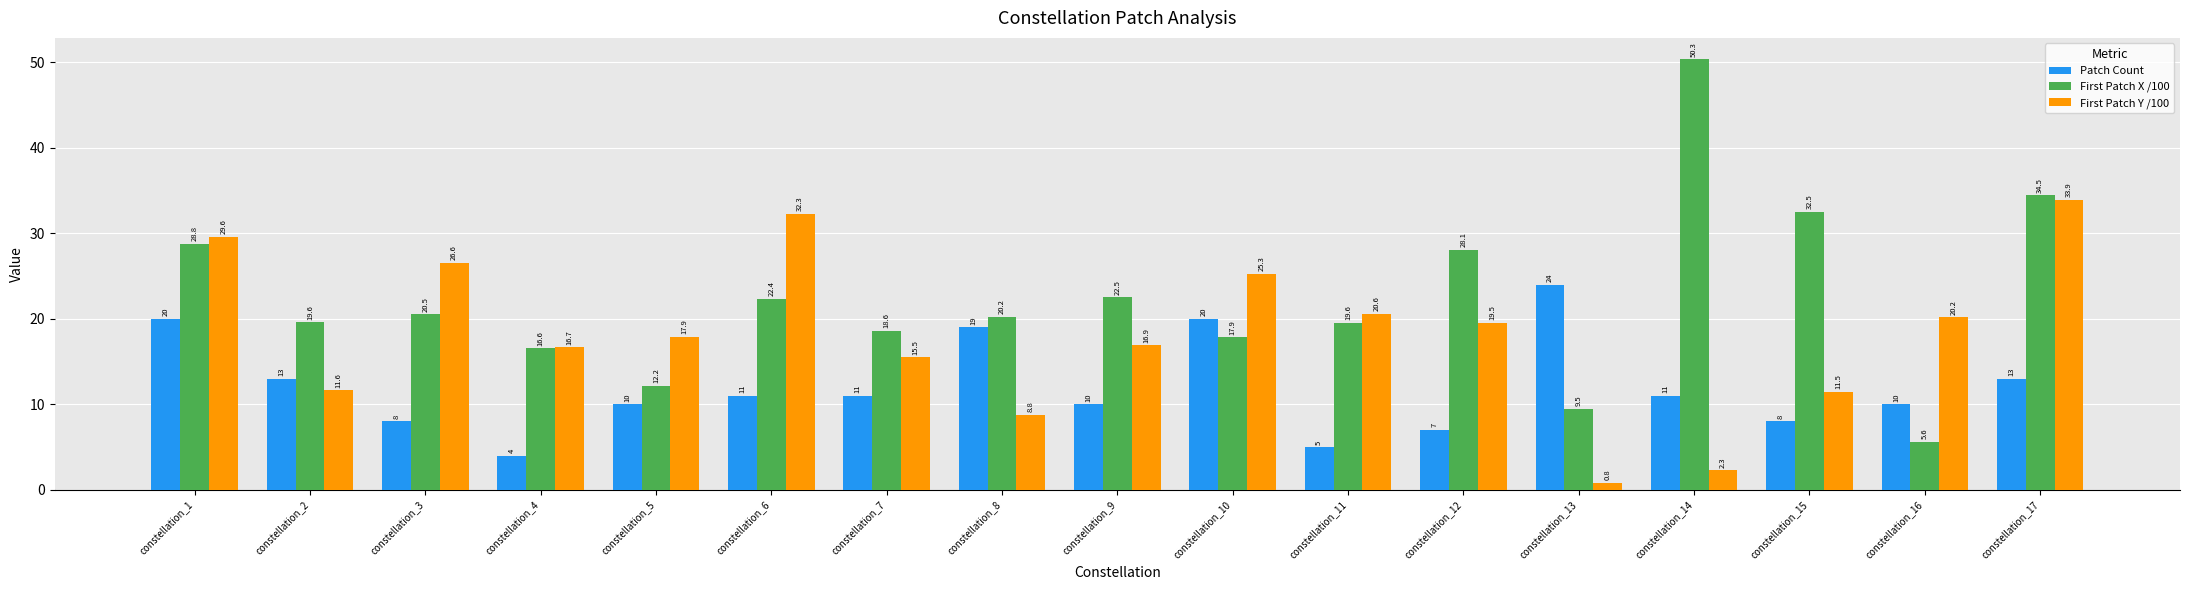

How many values in the First Patch Y /100 series exceed 17?

9